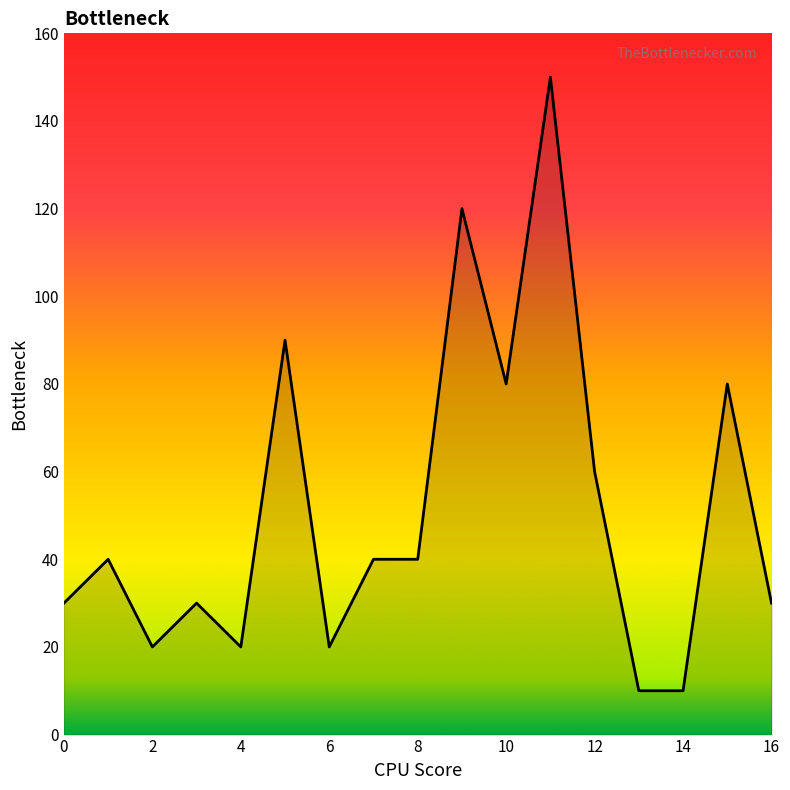

What is the difference between the maximum and minimum values?

140